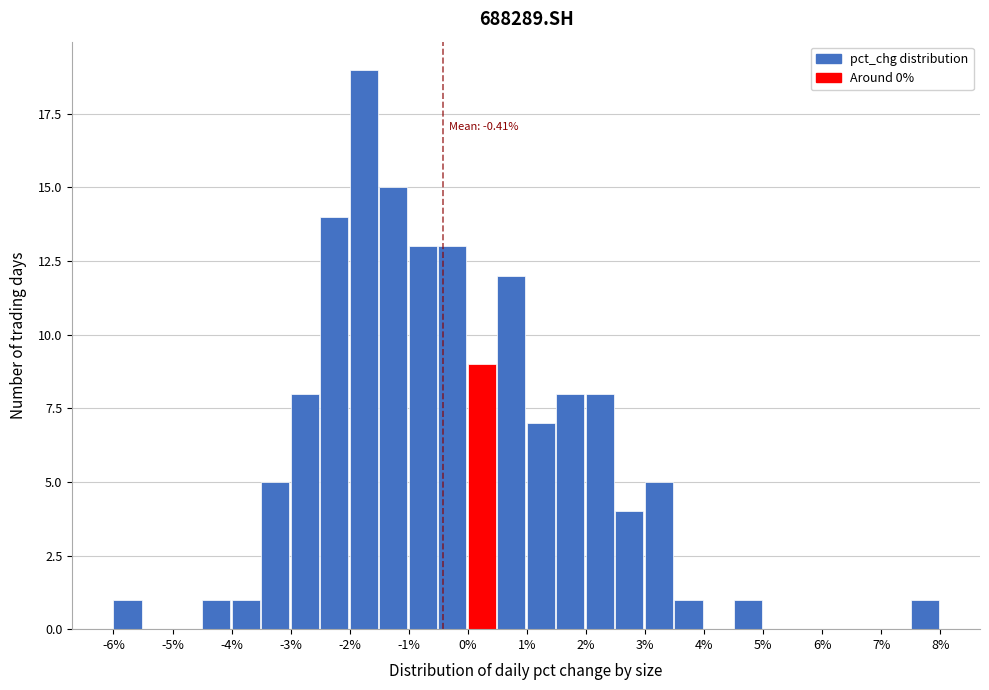

Over which range of the x-axis is the bar tallest?

-2.0 to -1.5